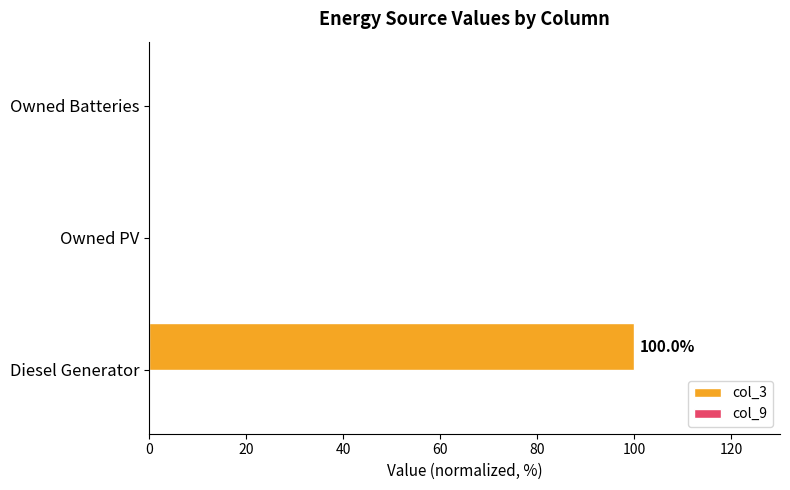

Reading bottom to top, what are all the values shown in this chart?

Diesel Generator=100	Owned PV=0	Owned Batteries=0